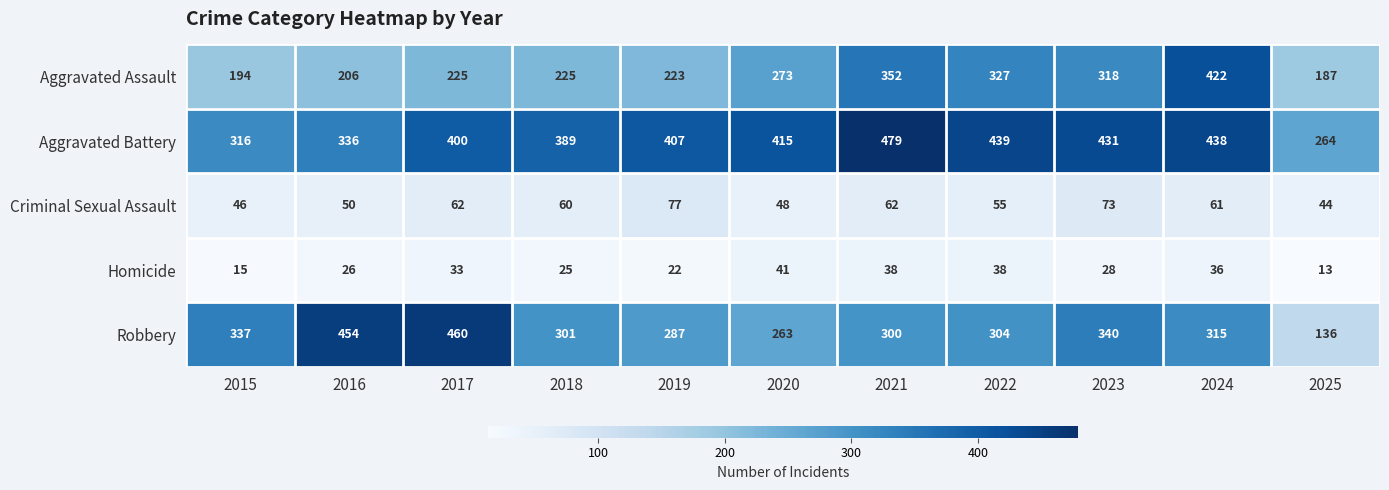

Read the Criminal Sexual Assault value at 2016.

50